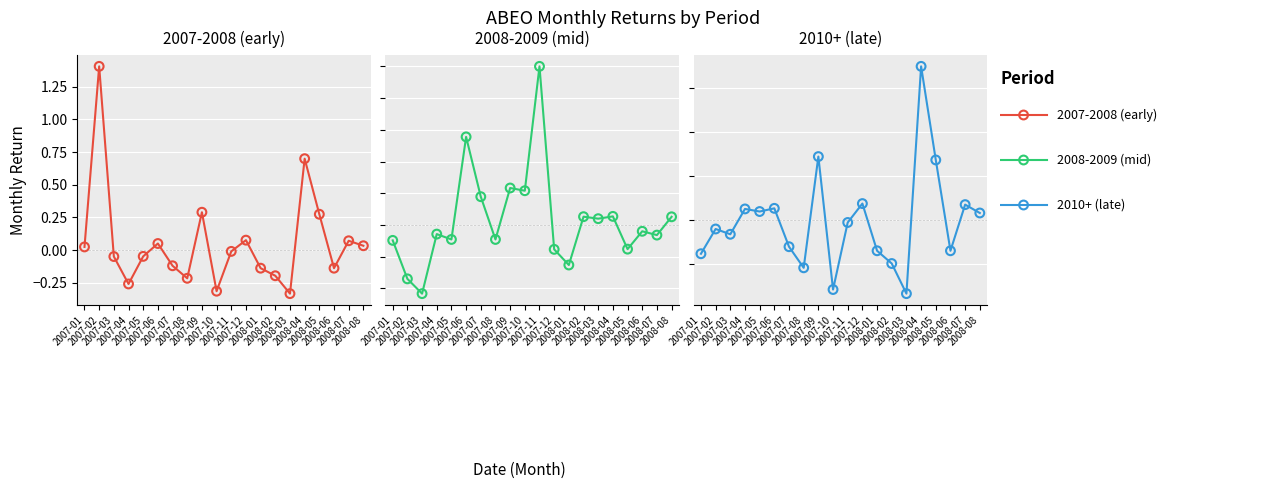

At how many categories does at least one series exceed 0?

16